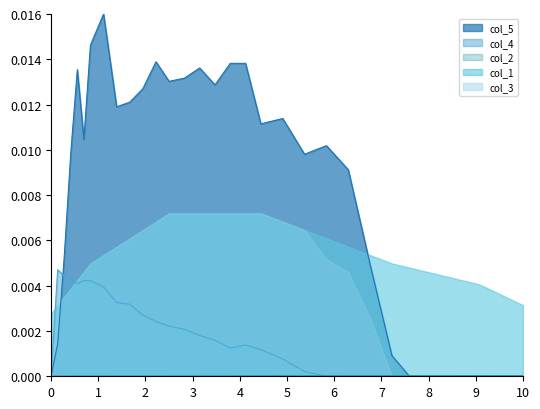

Which series has the widest spread of values?

col_5